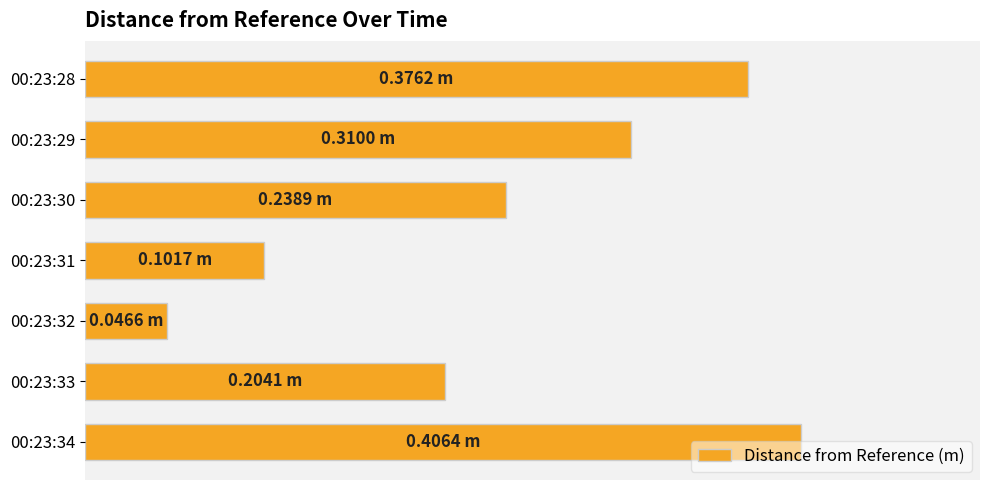

What is the difference between the maximum and minimum values?

0.4